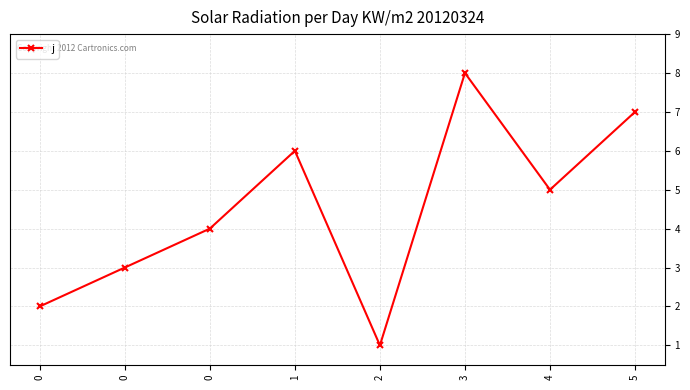

At which category does the data reach its first local valley?

2